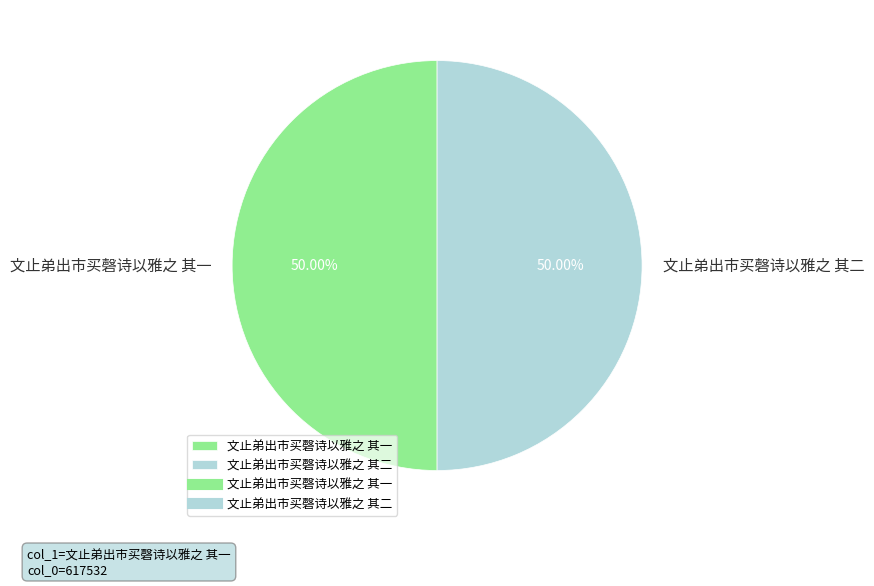

Approximately how many times larger is the value at 文止弟出市买磬诗以雅之 其一 compared to 文止弟出市买磬诗以雅之 其二?

1.0